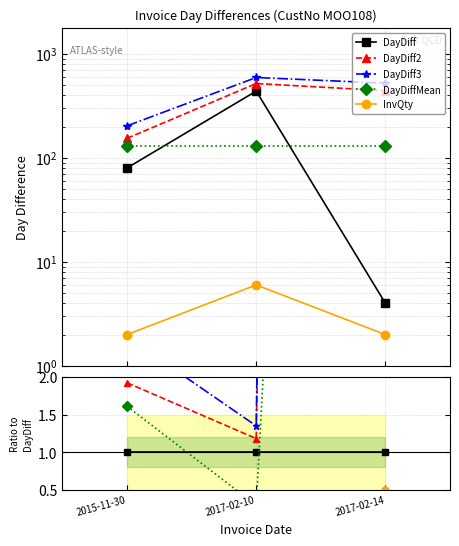

What is the label of the 2nd point from the left?

2017-02-10